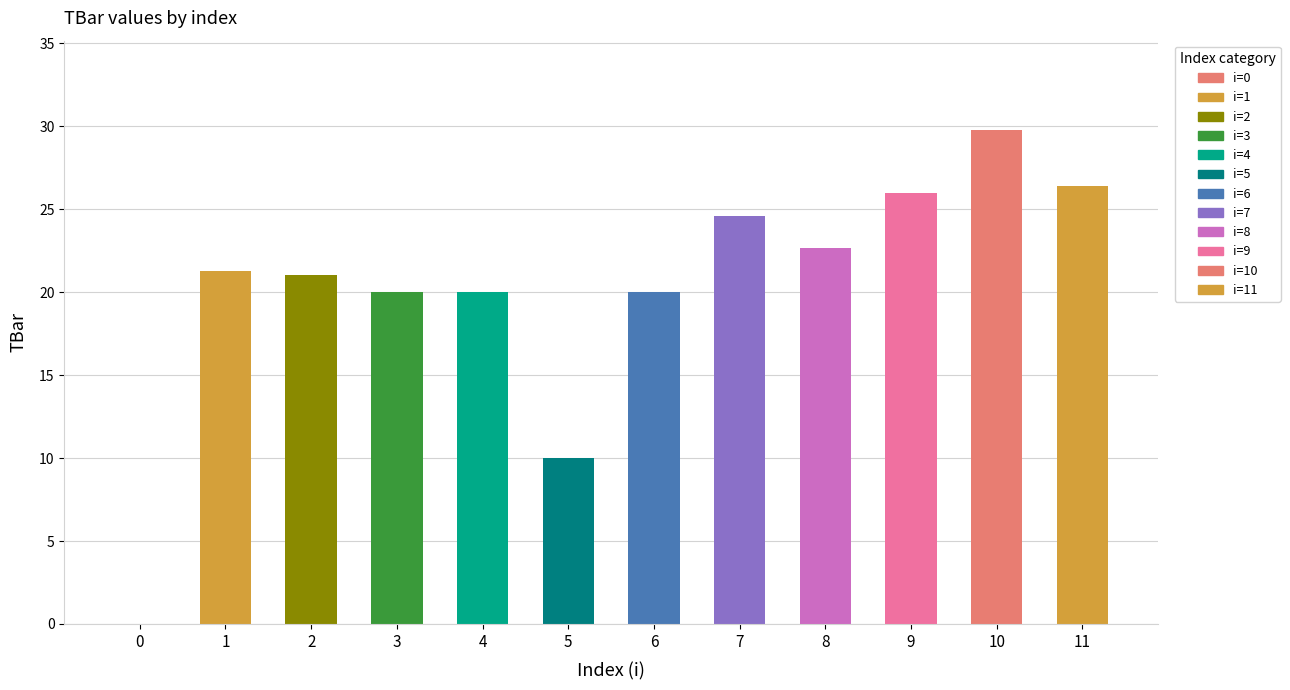

True or false: the data shows 34.3 at 9.

False